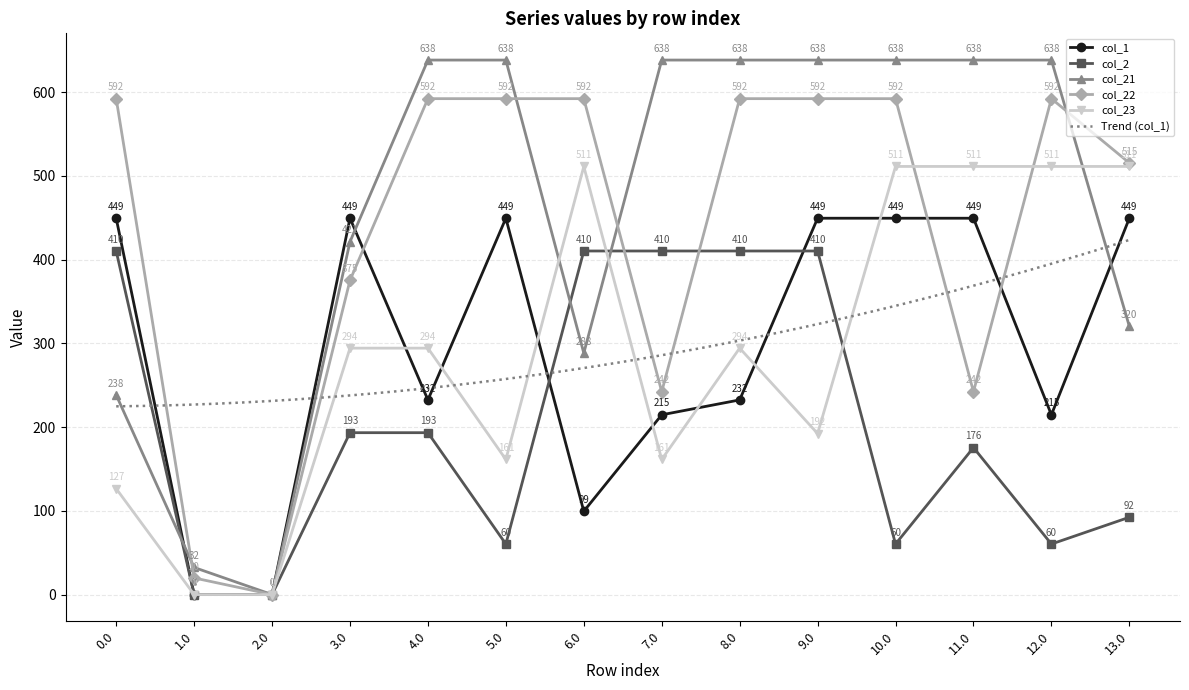

What is the spread (max minus min) of values at 3.0?

256.1